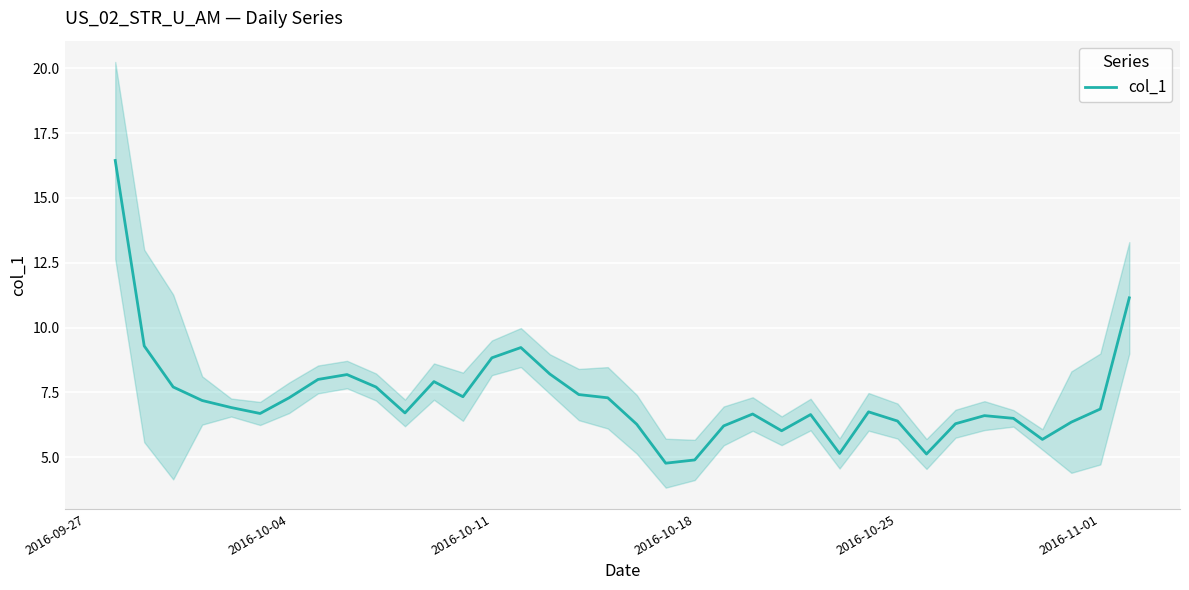

What is the maximum value for col_1?

16.4